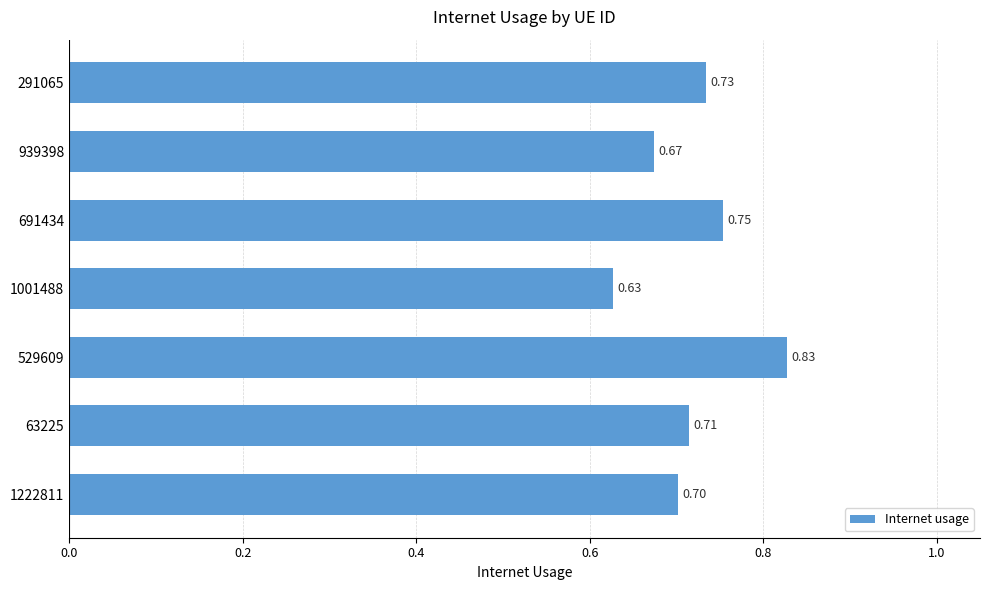

Which has a higher value, 529609 or 1001488?

529609